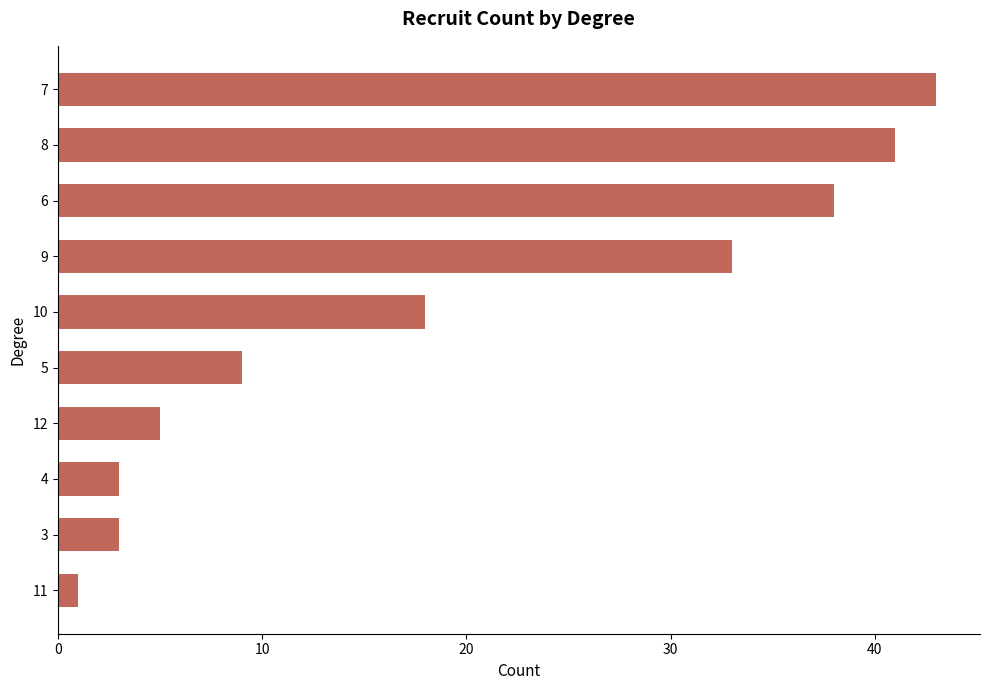

What is the smallest value displayed?

1